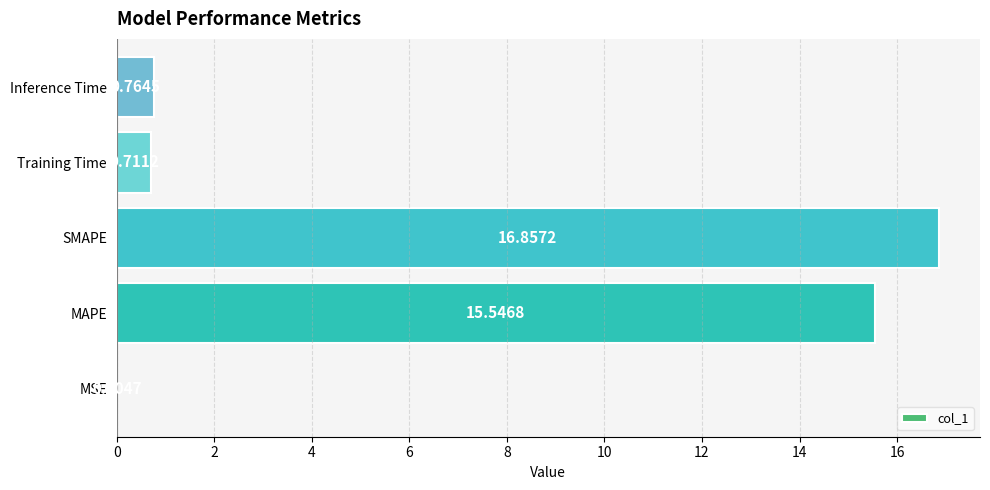

Between MAPE and Training Time, which is larger?

MAPE